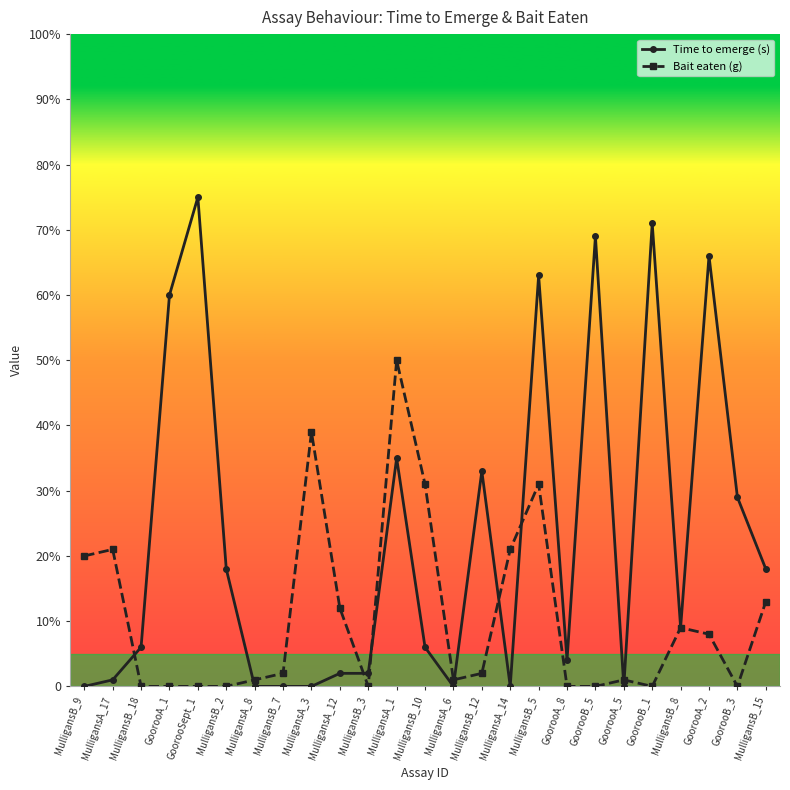

Reading left to right, list all the values displayed in this chart.

Time to emerge (s): 0	1	6	60	75	18	0	0	0	2	2	35	6	0	33	0	63	4	69	0	71	9	66	29	18
Bait eaten (g): 20	21	0	0	0	0	1	2	39	12	0	50	31	1	2	21	31	0	0	1	0	9	8	0	13